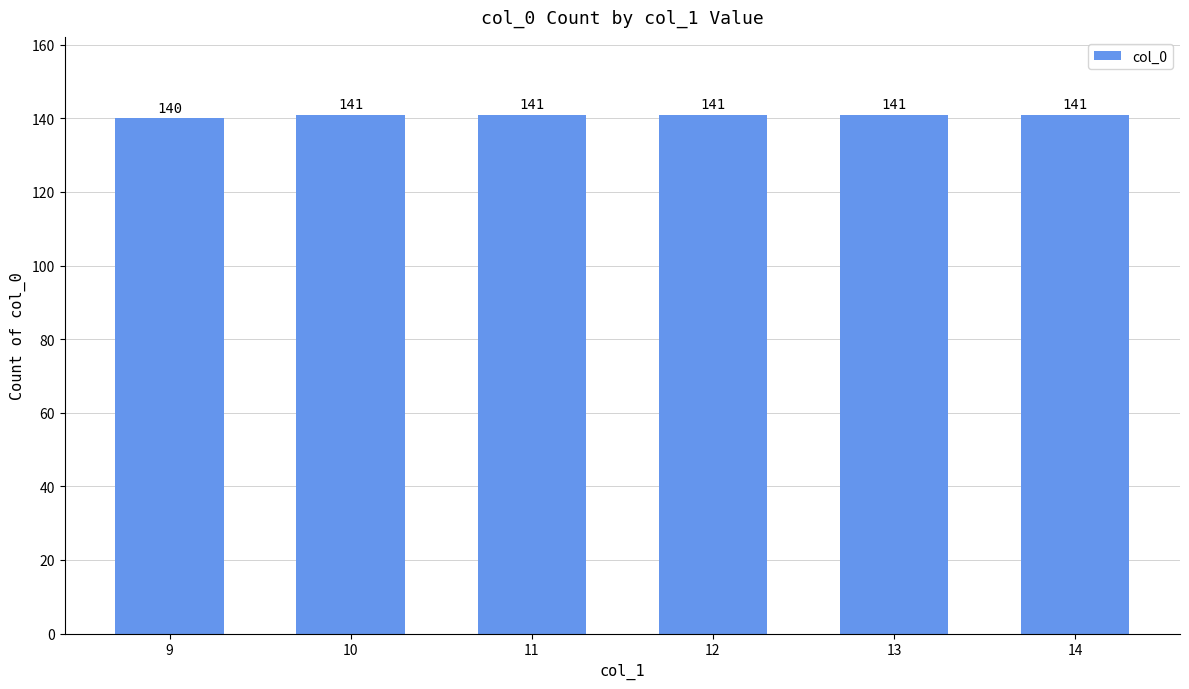

At which category does the chart reach its minimum across all series?

9